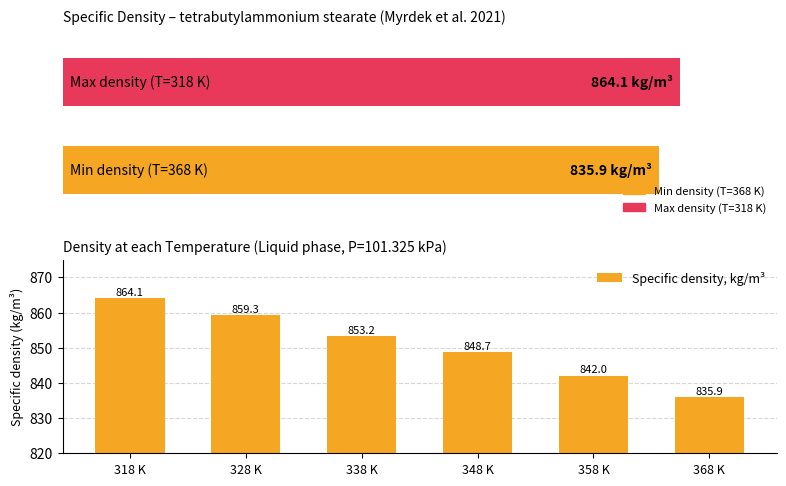

What is the label of the 4th bar from the left?

348 K